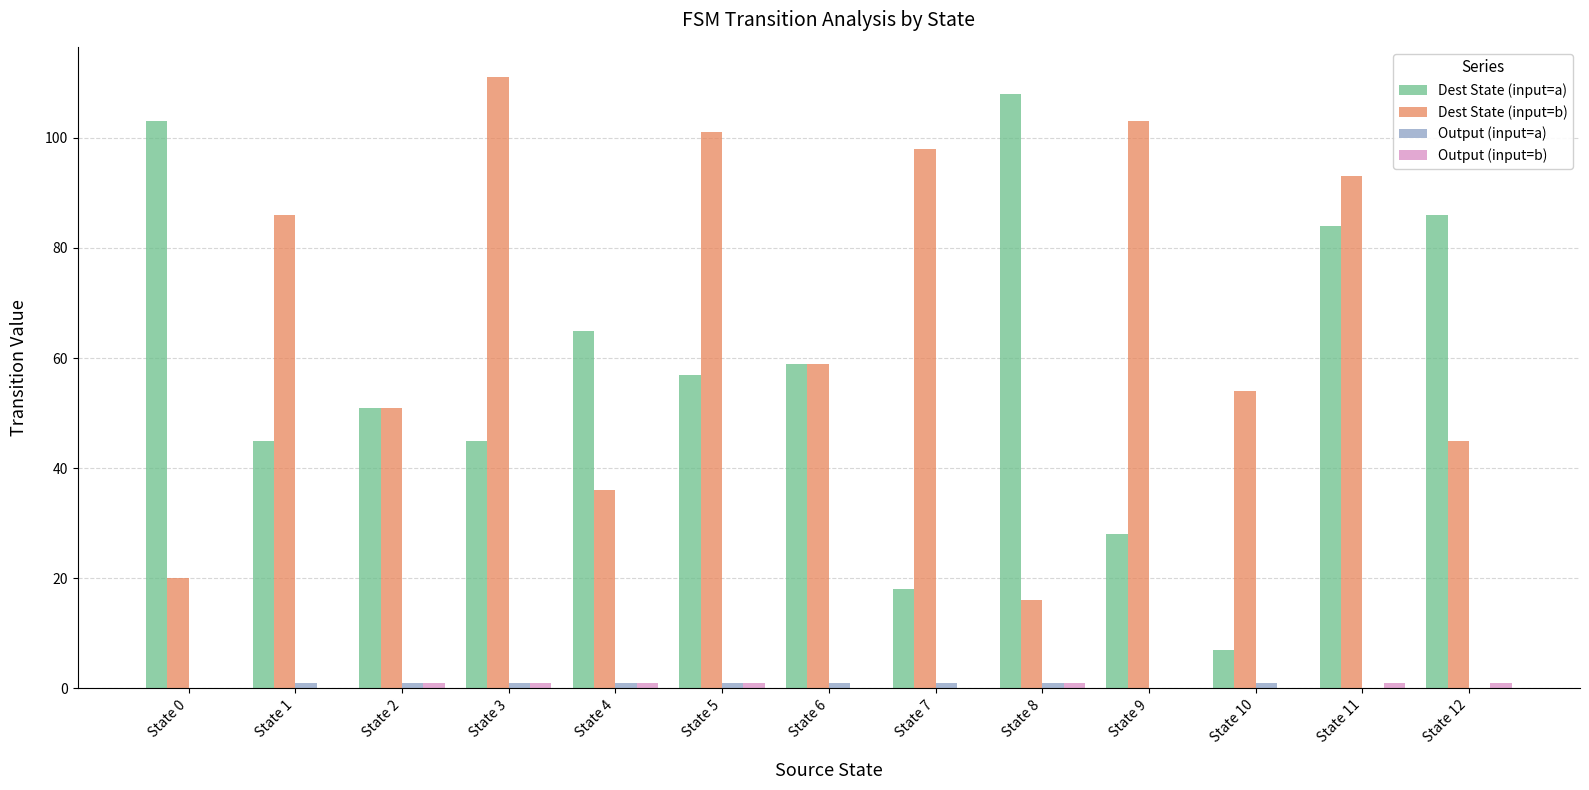

Are the bars grouped side by side (vs. stacked)?

Yes